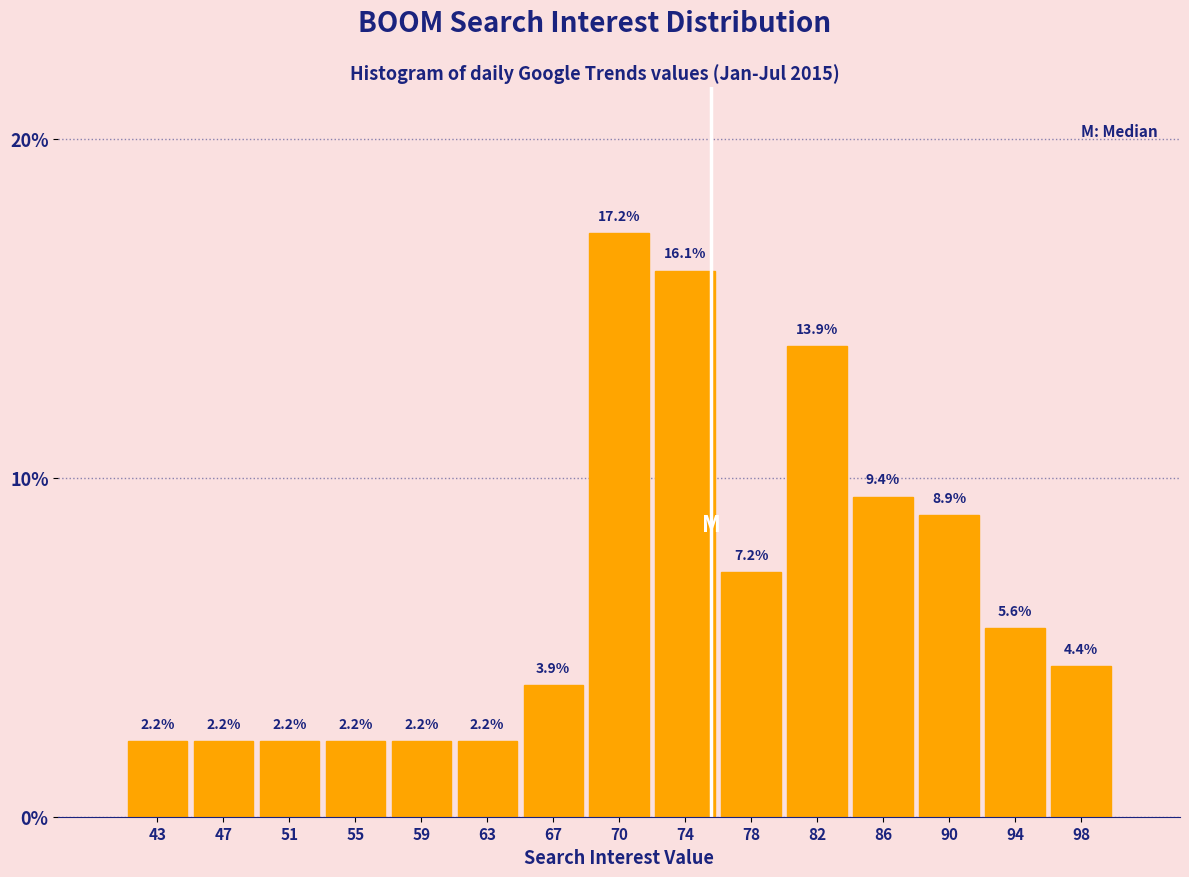

Reading left to right, list every bar in this chart as the range it spans on the x-axis followed by its height. The bar edges are not printed on the chart, so give them approximately, as read against the axis.

41.0 to 45.0: 2.2
45.0 to 49.0: 2.2
49.0 to 53.0: 2.2
53.0 to 56.5: 2.2
56.5 to 60.5: 2.2
60.5 to 64.5: 2.2
64.5 to 68.5: 3.9
68.5 to 72.5: 17.2
72.5 to 76.5: 16.1
76.5 to 80.5: 7.2
80.5 to 84.5: 13.9
84.5 to 88.0: 9.4
88.0 to 92.0: 8.9
92.0 to 96.0: 5.6
96.0 to 100.0: 4.4